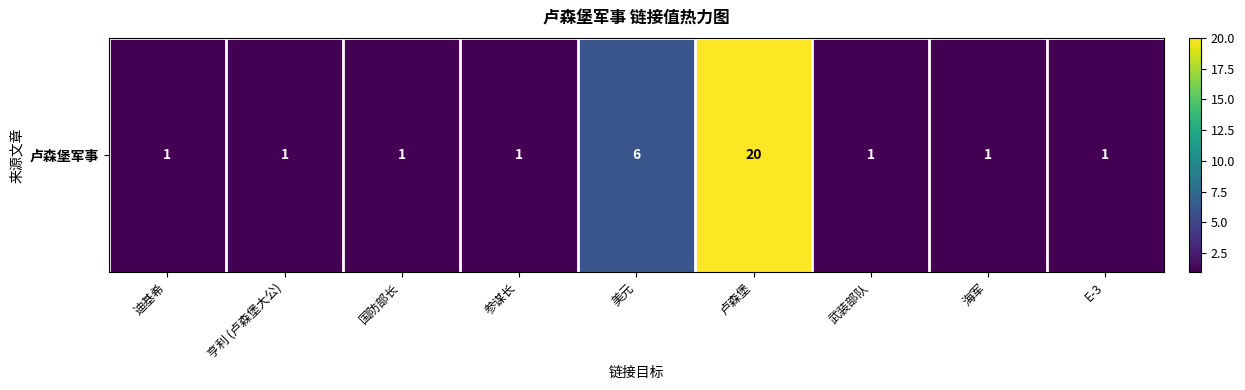

How many data points are above 1?

2